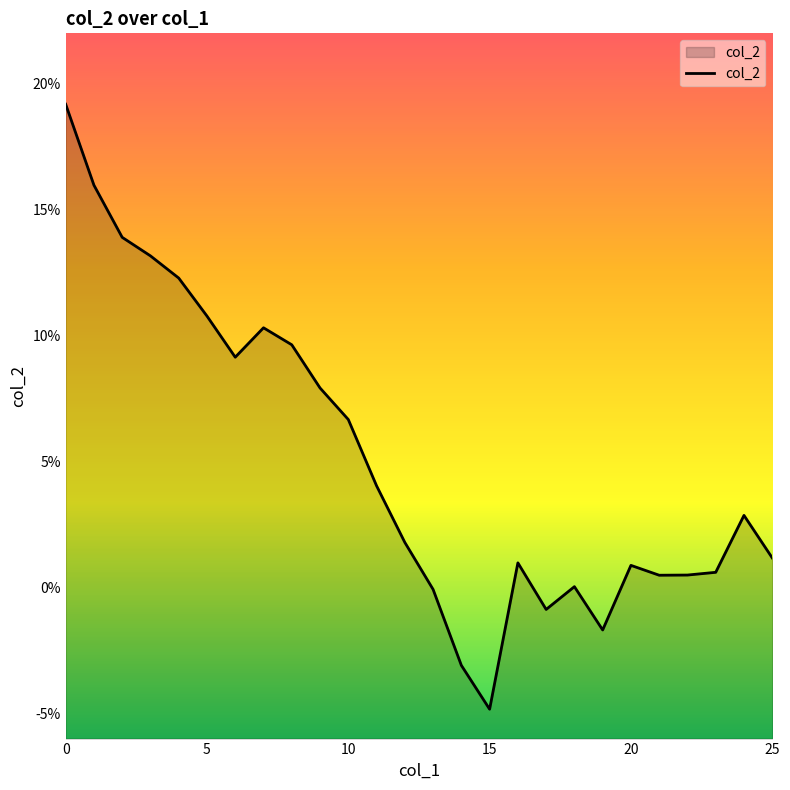

What is the sum of all values?

1.3